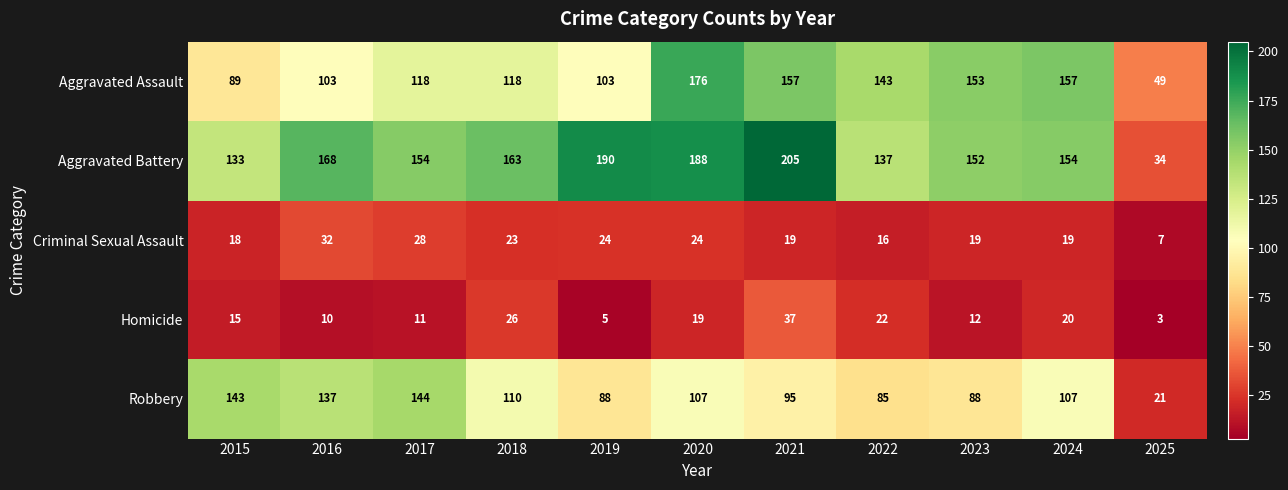

What is the sum of the Aggravated Assault values at 2019 and 2021?

260